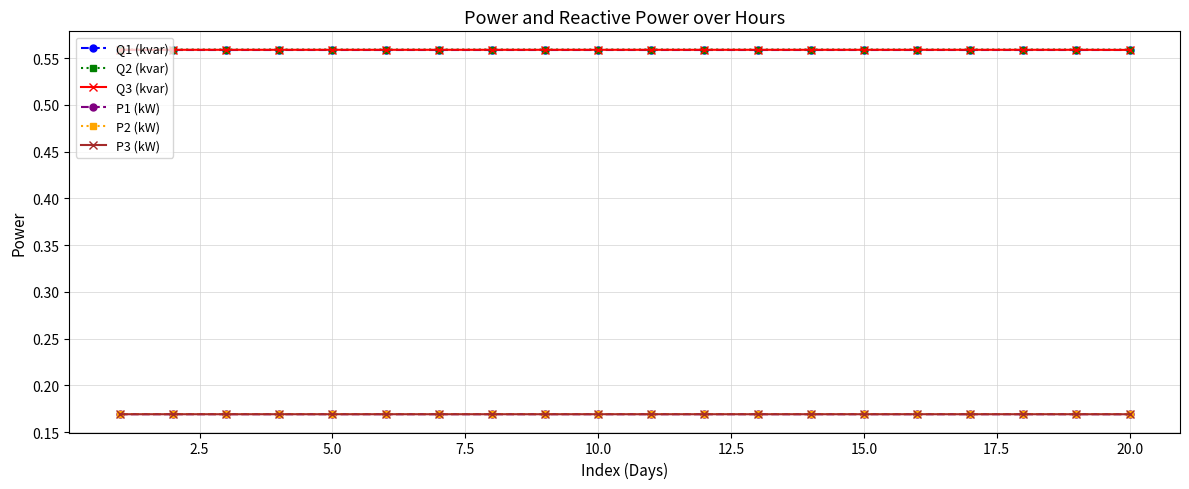

True or false: P3 (kW) and Q2 (kvar) cross at least once.

False